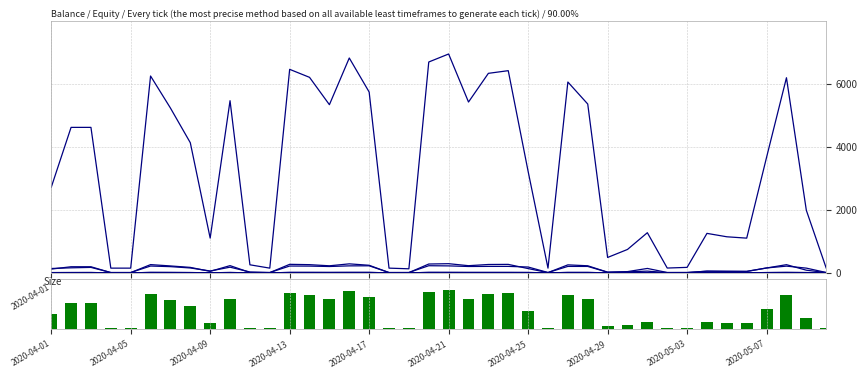

At which label does ElectricPowerCostStdev first exceed 154?

2020-04-02